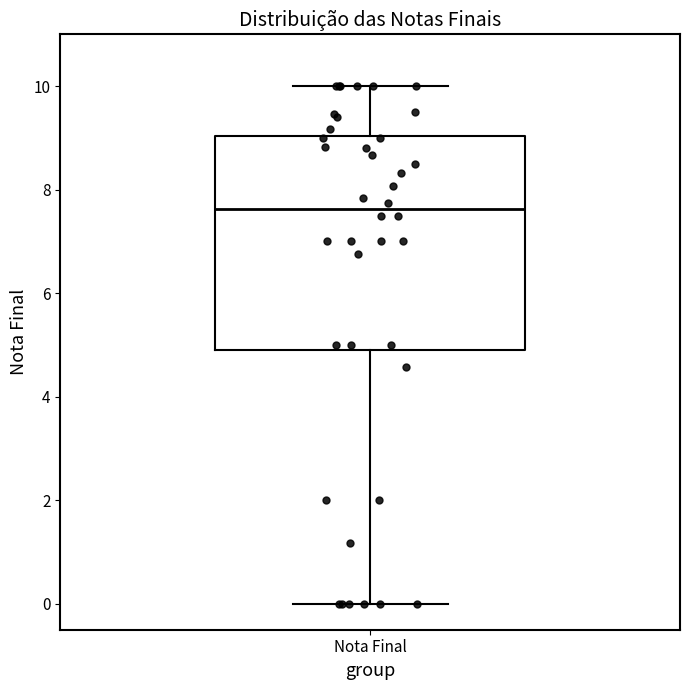

Read this box plot against the y-axis: the position of the median line, the range covered by the box, and the ends of both whiskers. The values are not printed on the chart, so give them approximately, as read against the axis.

median 7.6, box 4.8 to 9.0, whiskers 0.0 to 10.0